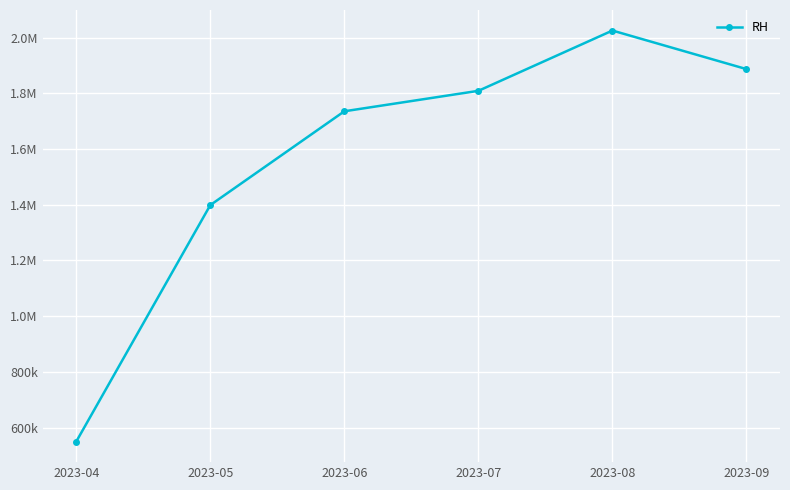

True or false: the data shows 830366 at 2023-07.

False